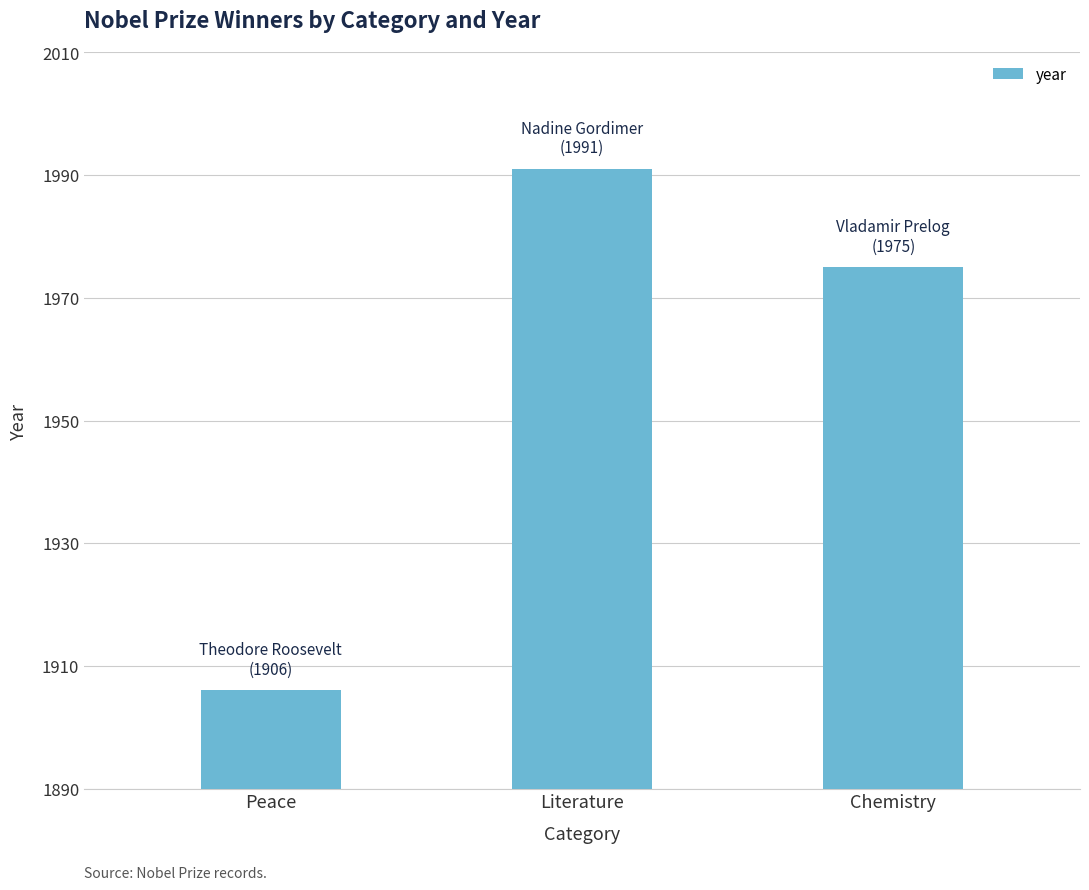

True or false: the data shows 1991 at Literature.

True